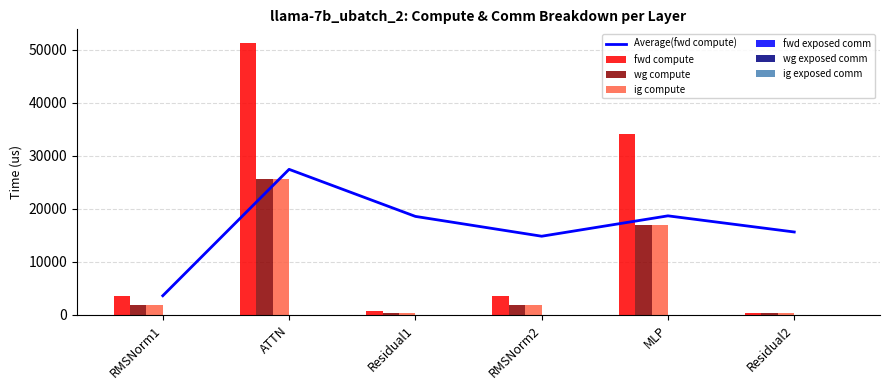

Which series has the largest total across all categories?

fwd compute